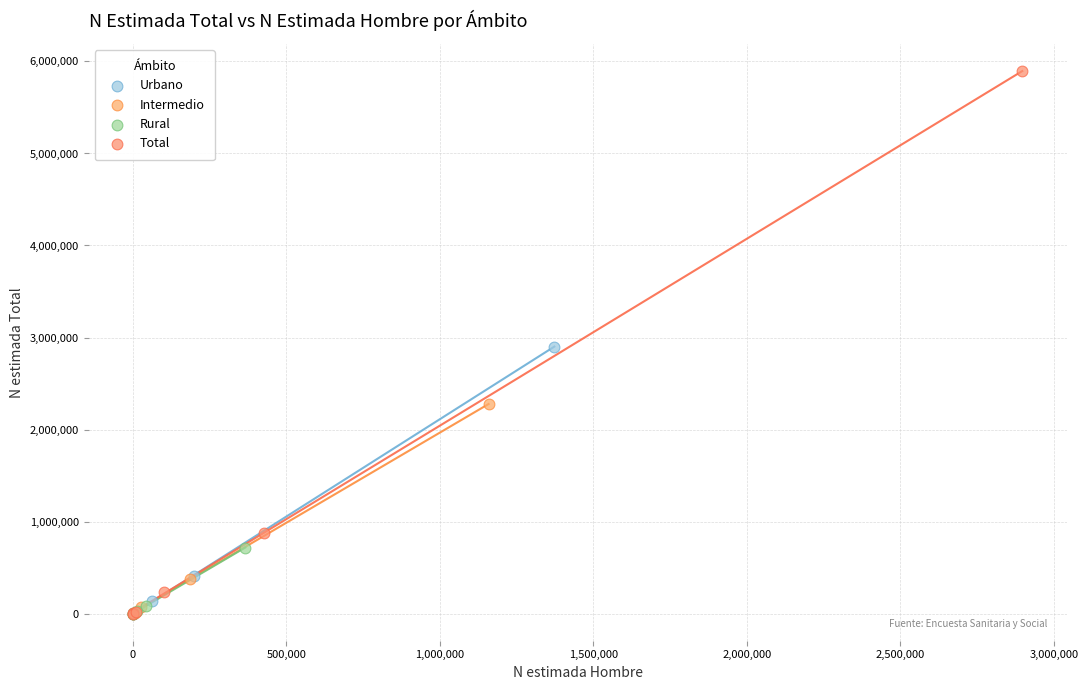

Which series has the widest spread of Y values?

Total